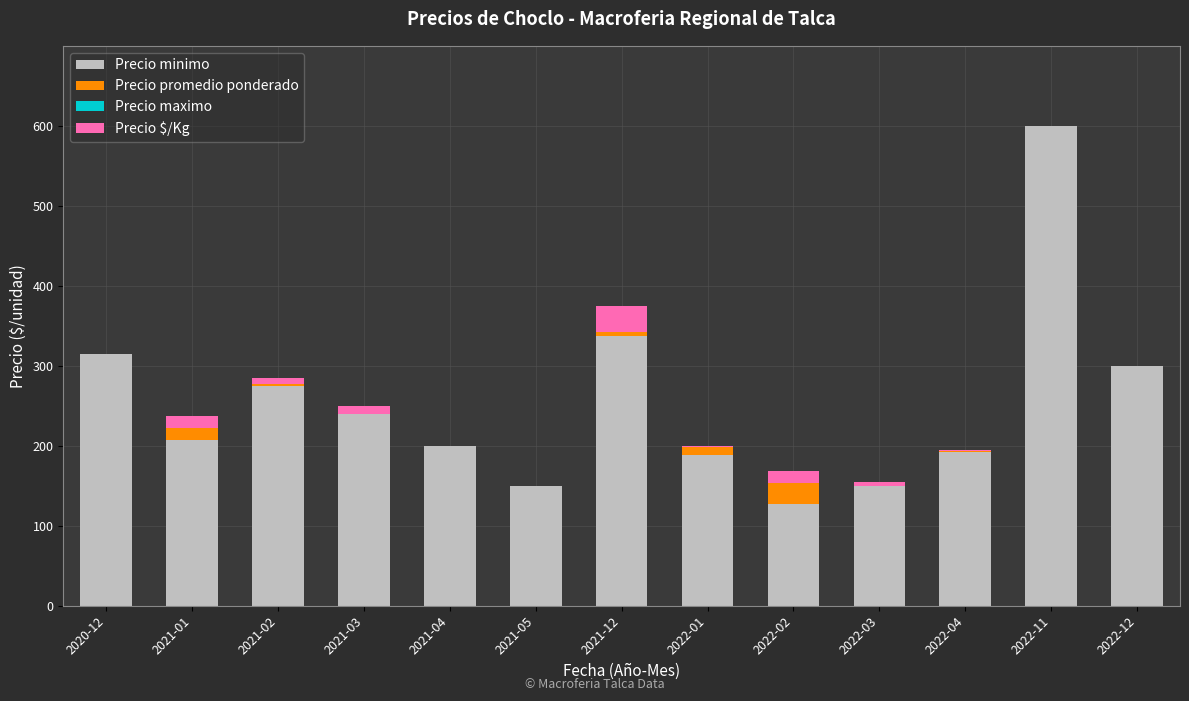

Which has a higher value, 2022-03 or 2021-04?

2021-04